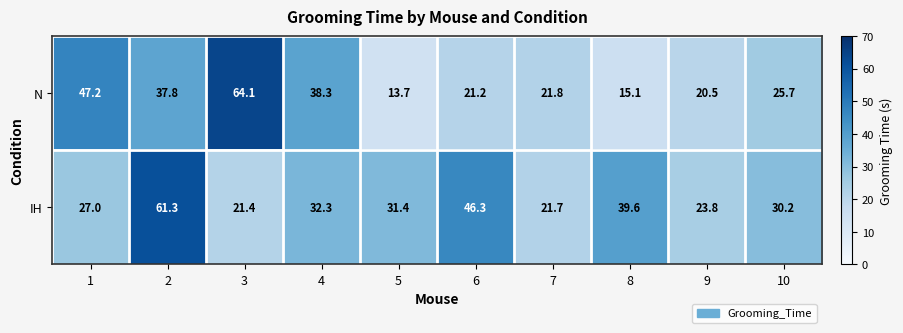

List the series in order of their overall mean, lowest first.

N, IH